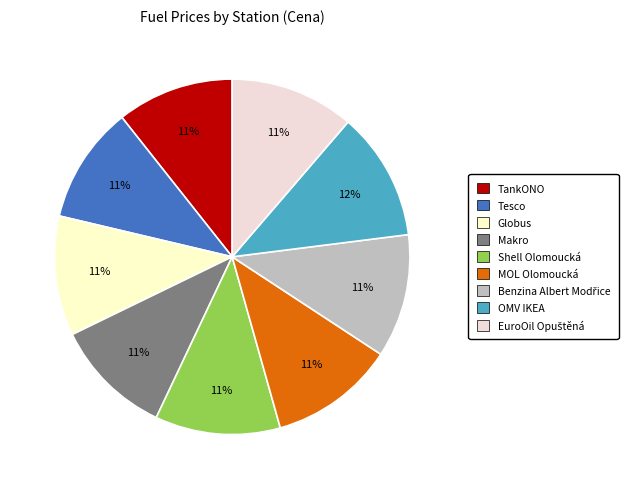

How many slices are in this pie chart?

9